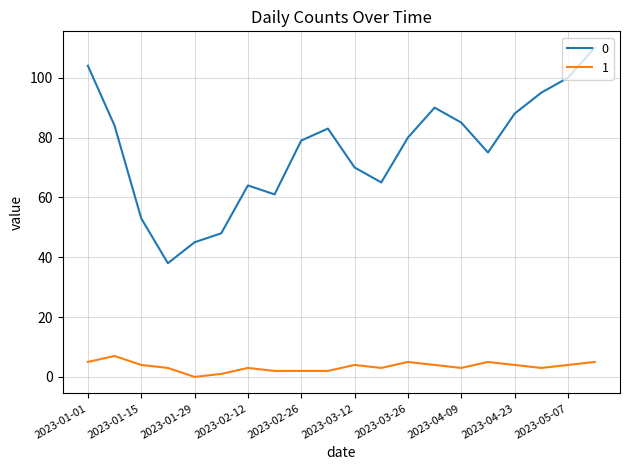

True or false: 0 and 1 intersect in this chart.

False